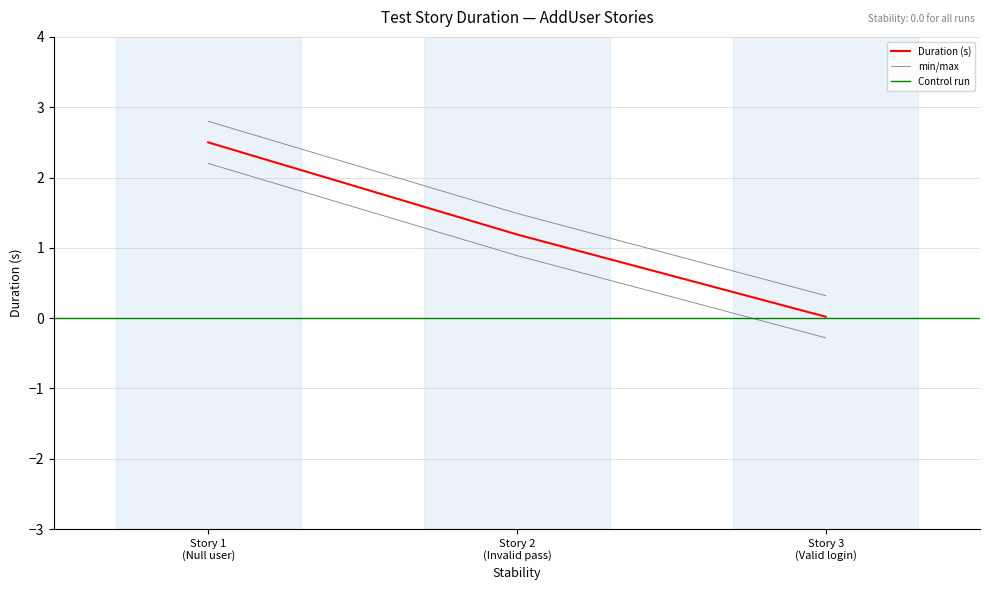

What is the difference between the maximum and minimum values?

2.5